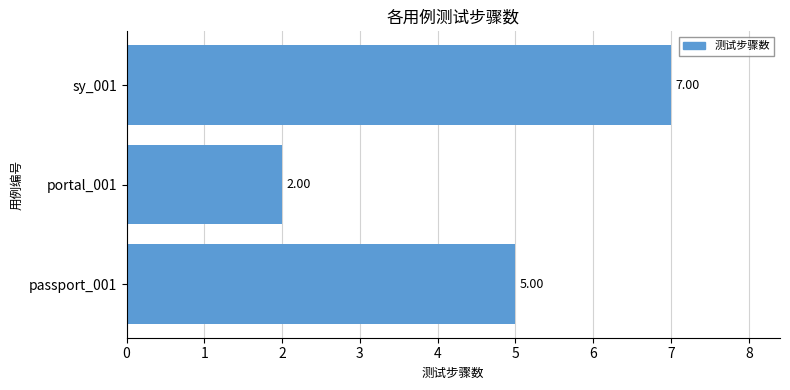

Rank the categories by value from lowest to highest.

portal_001, passport_001, sy_001